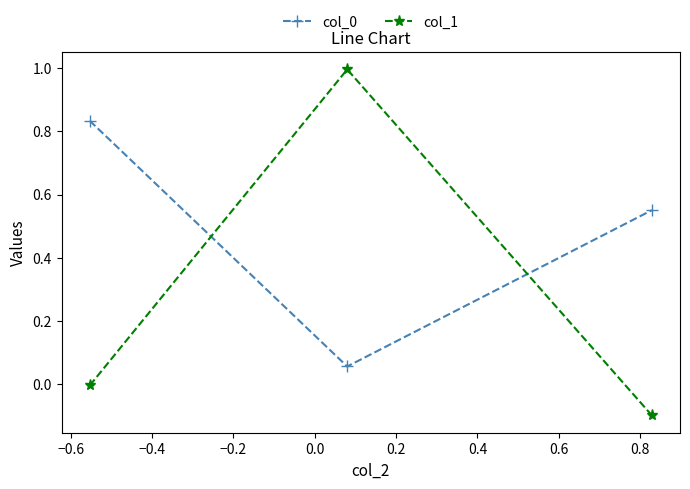

What is the difference between the maximum and second lowest values in the col_1 series?

1.0